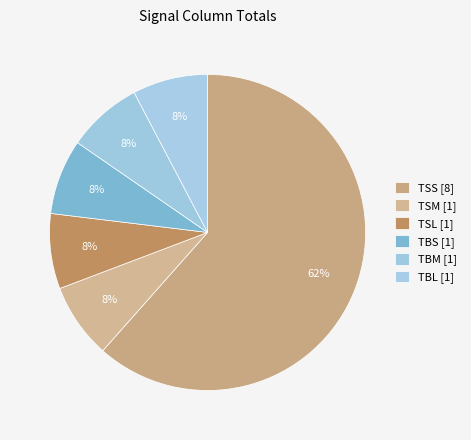

Count the number of slices in the pie.

6